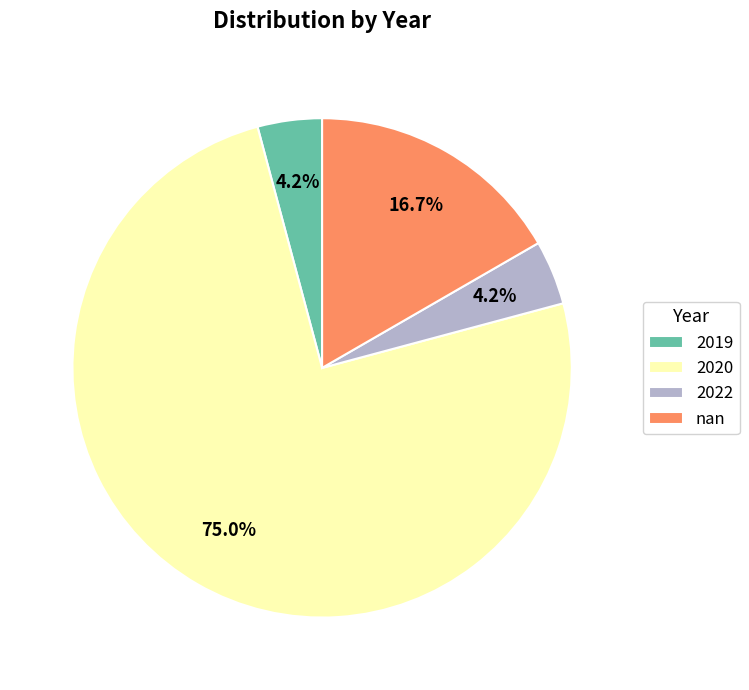

To the nearest percent, what is the combined percentage of 2022 and nan?

21%